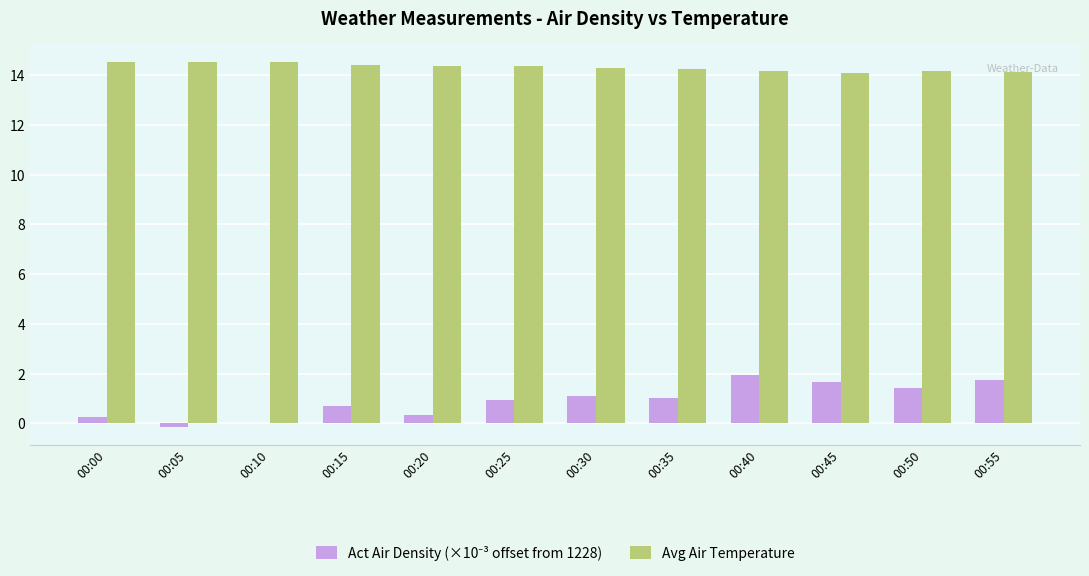

What is the total value across all series at 00:30?

15.4